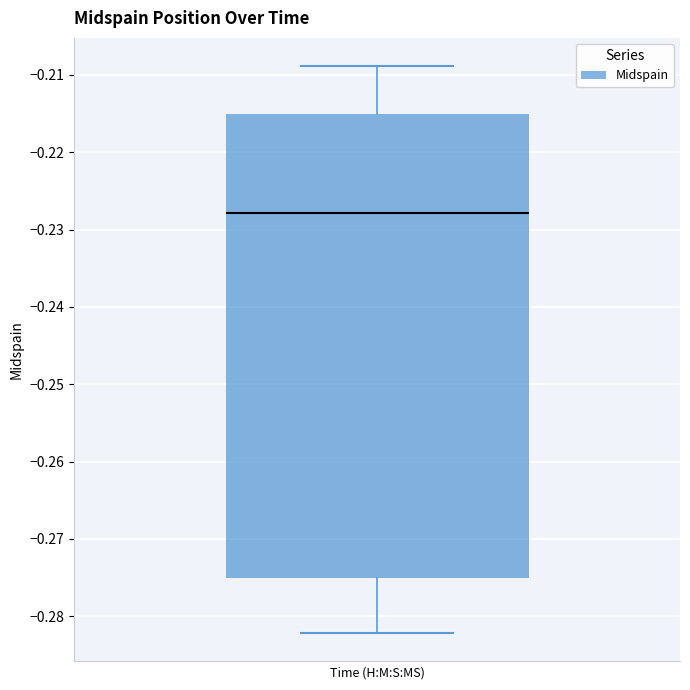

Where does the lower whisker of the box end on the y-axis? The values are not printed on the chart, so give them approximately, as read against the axis.

-0.282